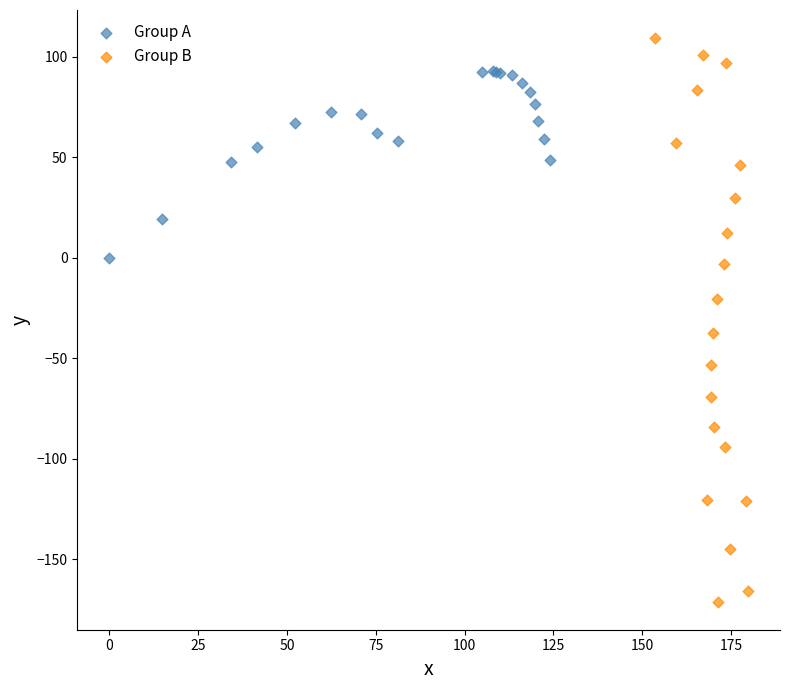

Which series has the widest spread of Y values?

Group B